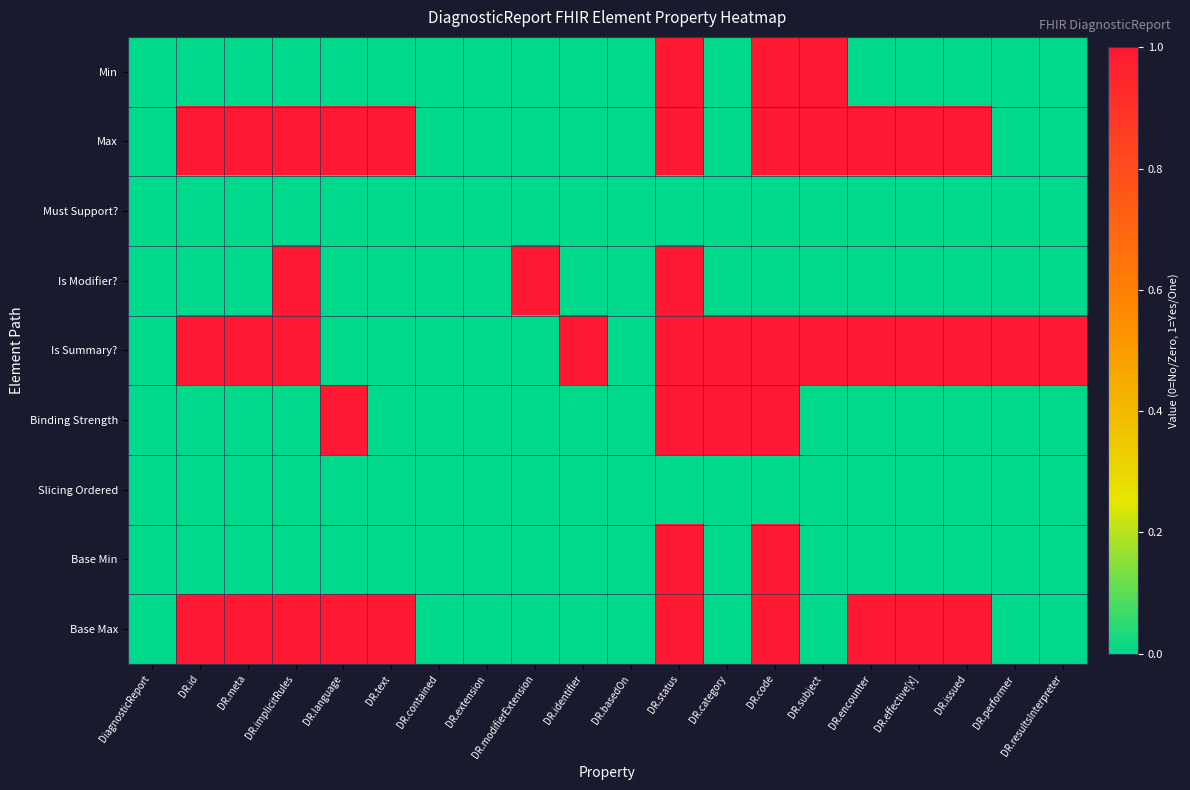

Between DR.performer and DR.subject, which is larger?

DR.subject